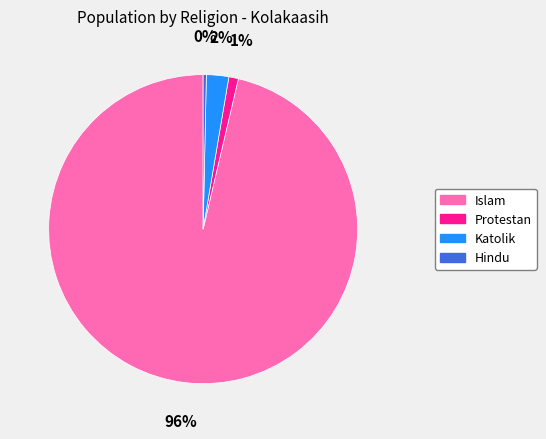

To the nearest percent, what is the average slice percentage?

25%